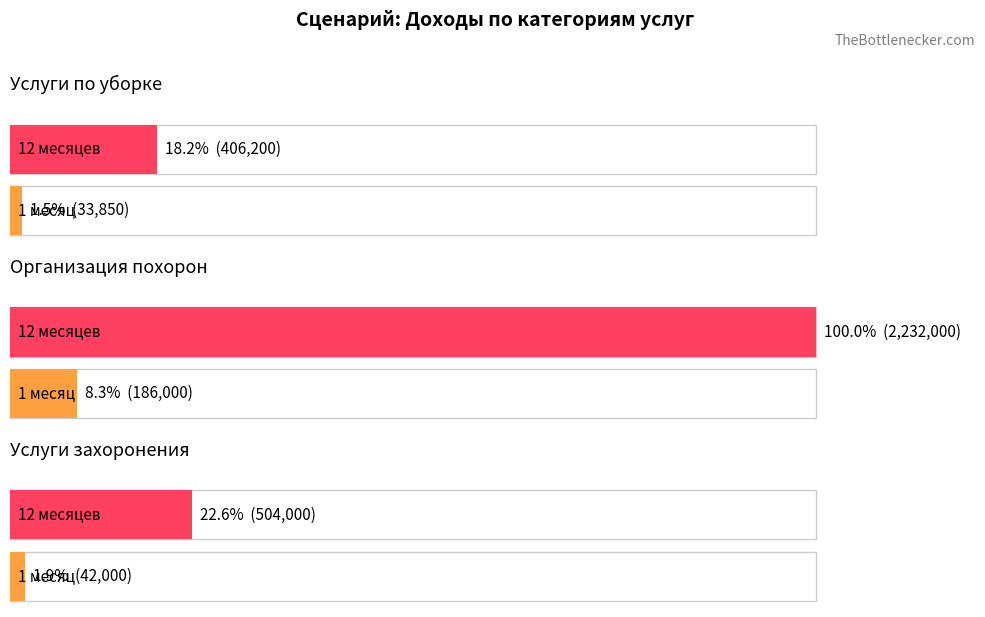

At which category does the chart reach its minimum across all series?

Услуги по уборке